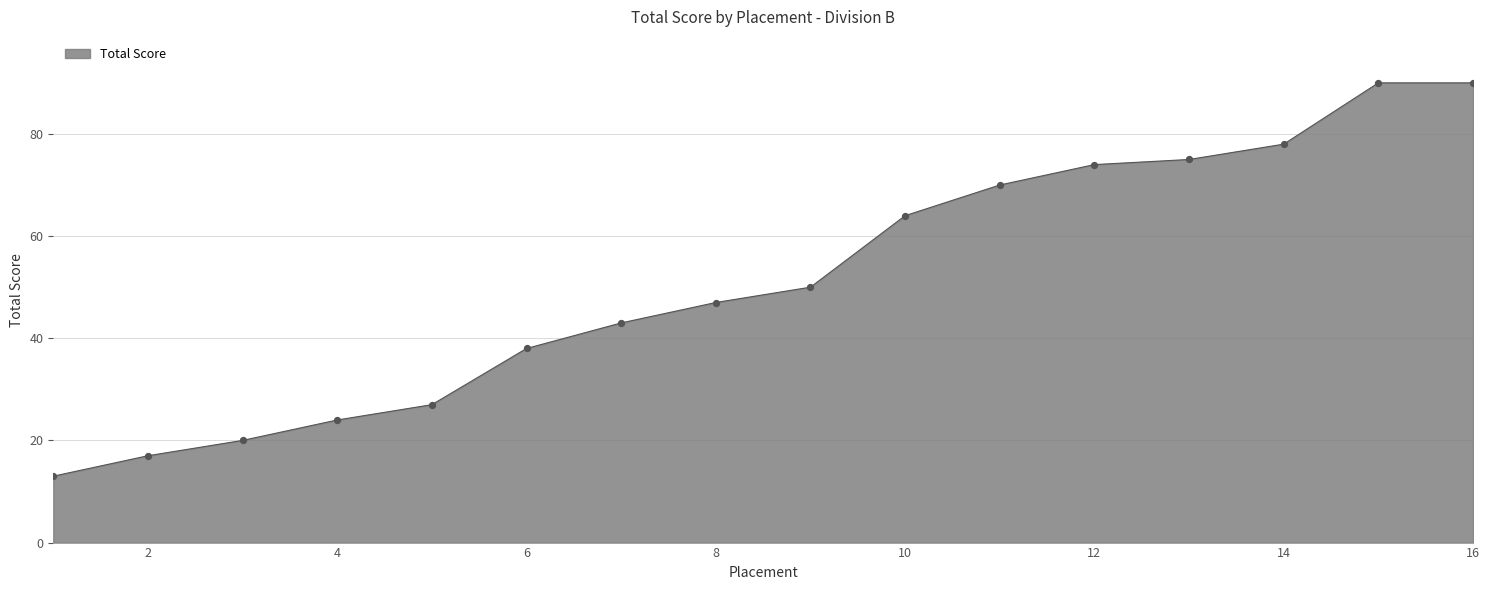

What is the difference between the maximum and minimum values?

77